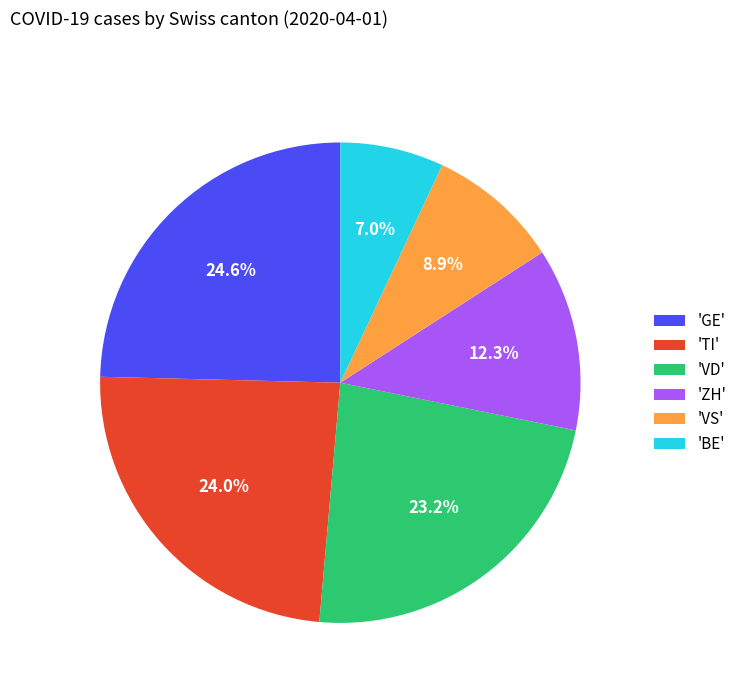

What is the largest slice in the pie chart?

'GE'